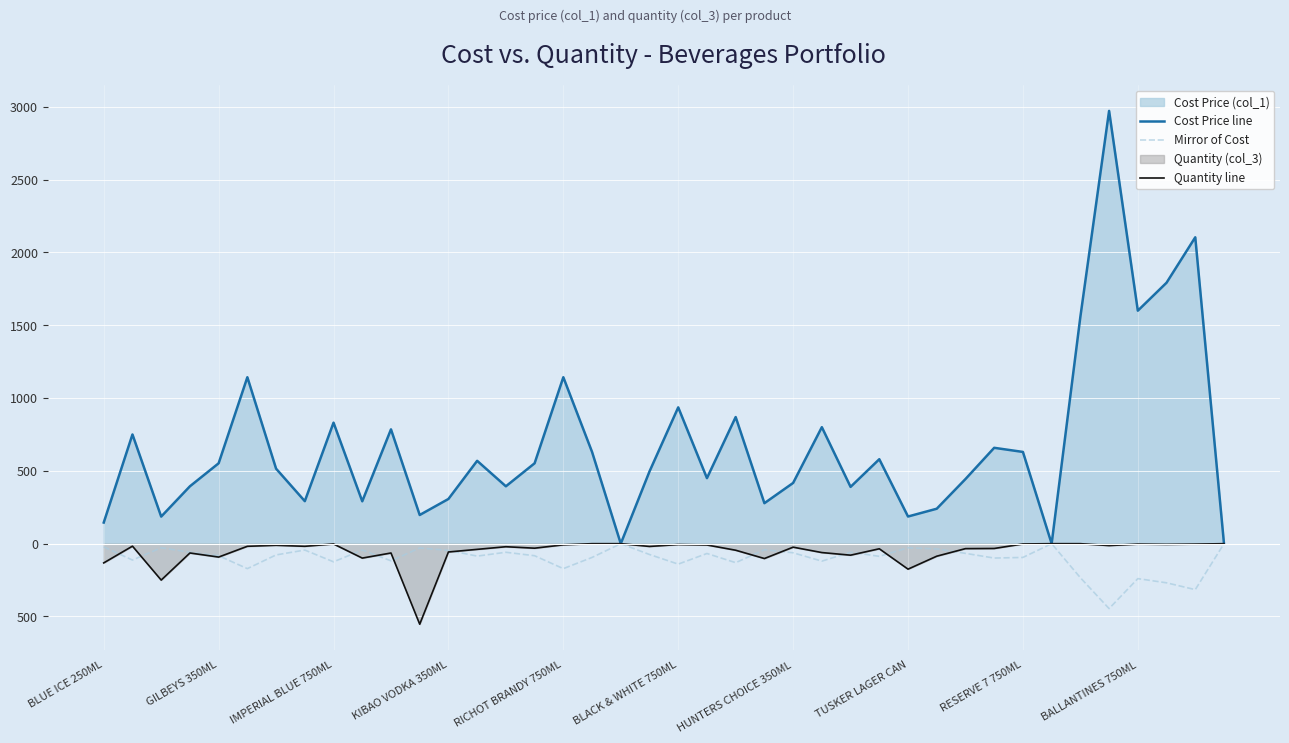

The value of Mirror of Cost at 30 is -13.6. True or false?

False